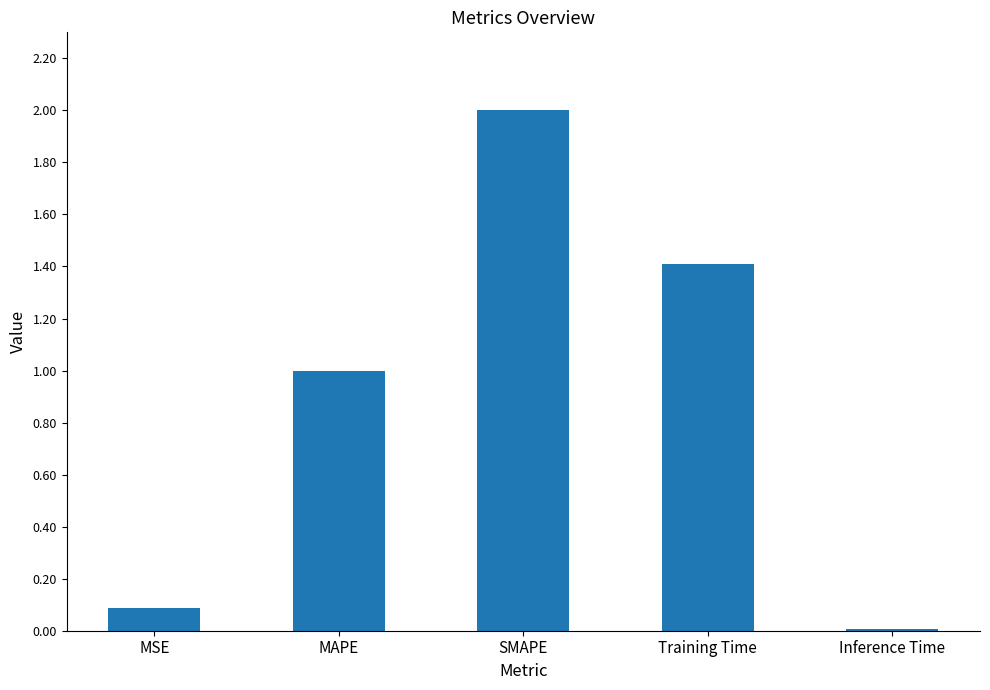

What is the value of the 3rd bar from the left?

2.0